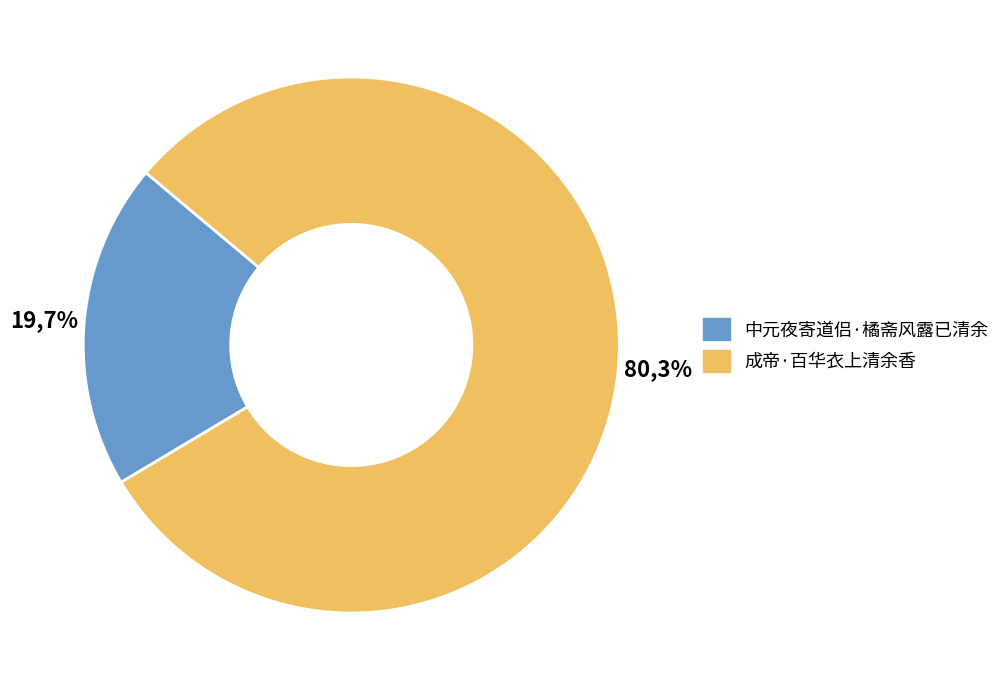

To the nearest percent, what percentage of the pie is 中元夜寄道侣·橘斋风露已清余?

20%